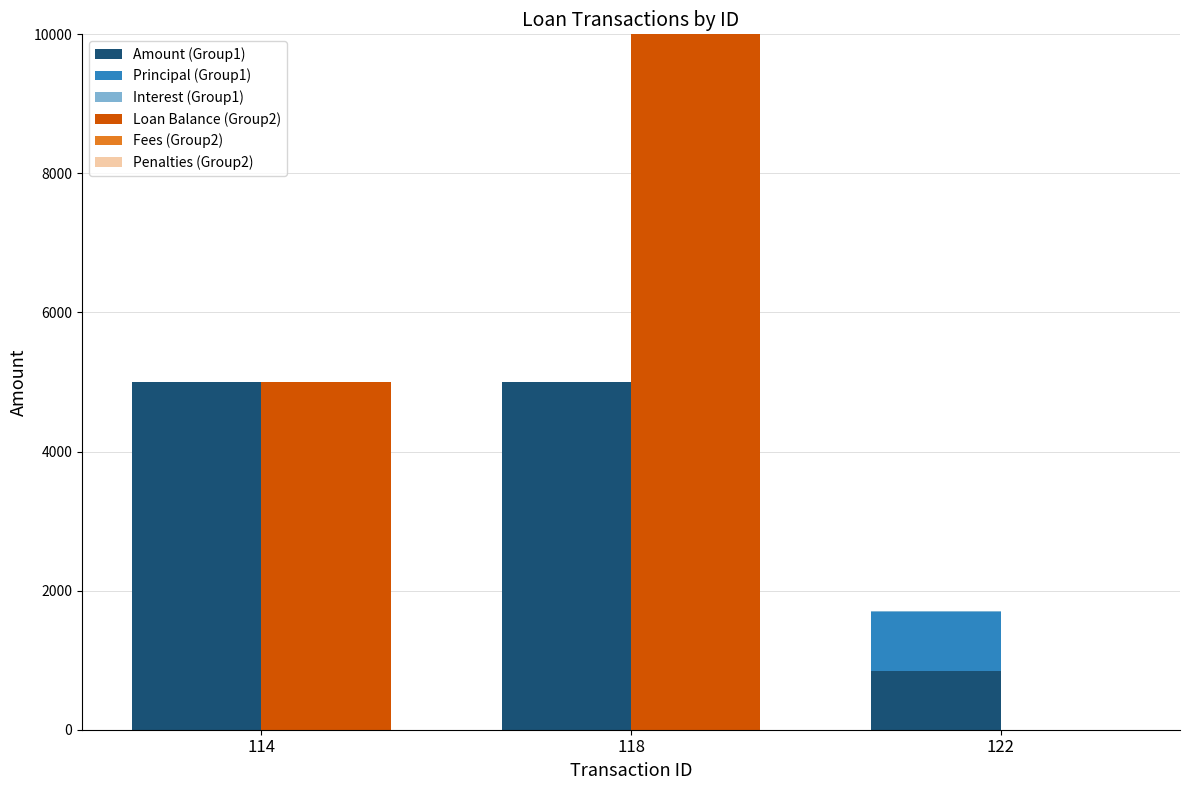

List the series in order of their peak value, lowest first.

Fees (Group2), Penalties (Group2), Interest (Group1), Principal (Group1), Amount (Group1), Loan Balance (Group2)